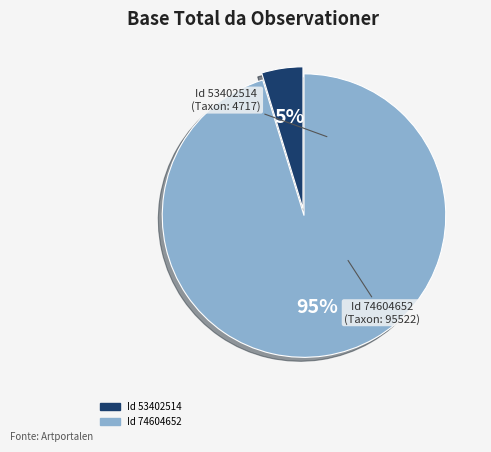

Is there any slice that represents more than half of the pie?

Yes